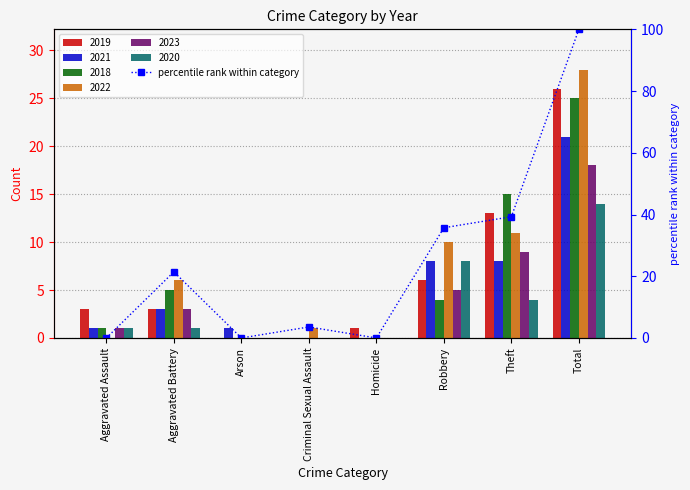

What is the greatest value displayed?

100.0